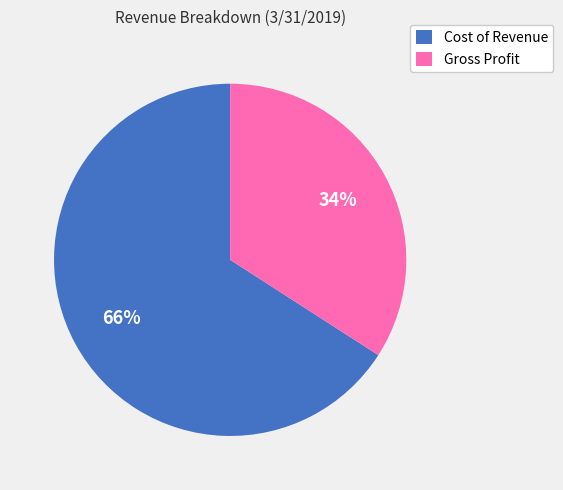

What is the smallest slice in the pie chart?

Gross Profit